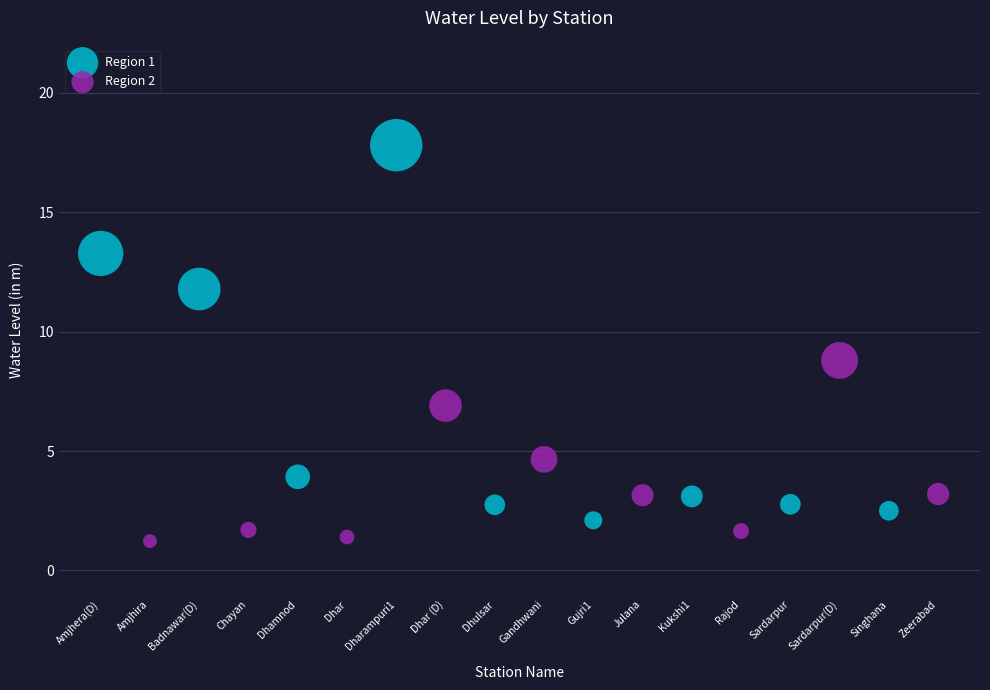

Which series has the largest Y range (max minus min)?

Region 1